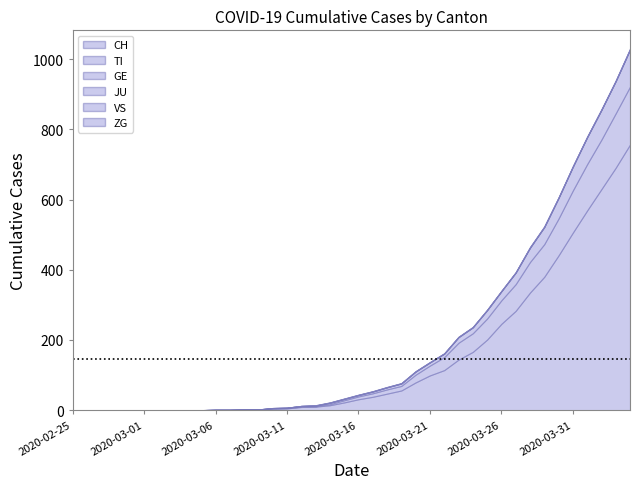

Reading right to left, extract all data points from this chart.

CH: 2020-04-04=757	2020-04-03=691	2020-04-02=630	2020-04-01=569	2020-03-31=506	2020-03-30=441	2020-03-29=380	2020-03-28=335	2020-03-27=283	2020-03-26=246	2020-03-25=201	2020-03-24=166	2020-03-23=144	2020-03-22=114	2020-03-21=99	2020-03-20=79	2020-03-19=56	2020-03-18=47	2020-03-17=38	2020-03-16=31	2020-03-15=22	2020-03-14=14	2020-03-13=10	2020-03-12=9	2020-03-11=5	2020-03-10=4	2020-03-09=2	2020-03-08=2	2020-03-07=1	2020-03-06=1	2020-03-05=0	2020-03-04=0	2020-03-03=0	2020-03-02=0	2020-03-01=0	2020-02-29=0	2020-02-28=0	2020-02-27=0	2020-02-26=0	2020-02-25=0
TI: 2020-04-04=165	2020-04-03=155	2020-04-02=141	2020-04-01=132	2020-03-31=120	2020-03-30=105	2020-03-29=93	2020-03-28=87	2020-03-27=76	2020-03-26=67	2020-03-25=60	2020-03-24=53	2020-03-23=48	2020-03-22=37	2020-03-21=28	2020-03-20=22	2020-03-19=13	2020-03-18=12	2020-03-17=10	2020-03-16=8	2020-03-15=6	2020-03-14=3	2020-03-13=1	2020-03-12=1	2020-03-11=1	2020-03-10=1	2020-03-09=0	2020-03-08=0	2020-03-07=0	2020-03-06=0	2020-03-05=0	2020-03-04=0	2020-03-03=0	2020-03-02=0	2020-03-01=0	2020-02-29=0	2020-02-28=0	2020-02-27=0	2020-02-26=0	2020-02-25=0
GE: 2020-04-04=106	2020-04-03=92	2020-04-02=85	2020-04-01=77	2020-03-31=68	2020-03-30=59	2020-03-29=49	2020-03-28=41	2020-03-27=33	2020-03-26=26	2020-03-25=24	2020-03-24=17	2020-03-23=16	2020-03-22=10	2020-03-21=9	2020-03-20=9	2020-03-19=7	2020-03-18=6	2020-03-17=5	2020-03-16=4	2020-03-15=4	2020-03-14=4	2020-03-13=2	2020-03-12=2	2020-03-11=1	2020-03-10=1	2020-03-09=0	2020-03-08=0	2020-03-07=0	2020-03-06=0	2020-03-05=0	2020-03-04=0	2020-03-03=0	2020-03-02=0	2020-03-01=0	2020-02-29=0	2020-02-28=0	2020-02-27=0	2020-02-26=0	2020-02-25=0
JU: 2020-04-04=0	2020-04-03=0	2020-04-02=0	2020-04-01=0	2020-03-31=0	2020-03-30=0	2020-03-29=0	2020-03-28=0	2020-03-27=0	2020-03-26=0	2020-03-25=0	2020-03-24=0	2020-03-23=0	2020-03-22=0	2020-03-21=0	2020-03-20=0	2020-03-19=0	2020-03-18=0	2020-03-17=0	2020-03-16=0	2020-03-15=0	2020-03-14=0	2020-03-13=0	2020-03-12=0	2020-03-11=0	2020-03-10=0	2020-03-09=0	2020-03-08=0	2020-03-07=0	2020-03-06=0	2020-03-05=0	2020-03-04=0	2020-03-03=0	2020-03-02=0	2020-03-01=0	2020-02-29=0	2020-02-28=0	2020-02-27=0	2020-02-26=0	2020-02-25=0
VS: 2020-04-04=1	2020-04-03=1	2020-04-02=1	2020-04-01=1	2020-03-31=1	2020-03-30=1	2020-03-29=1	2020-03-28=1	2020-03-27=1	2020-03-26=1	2020-03-25=1	2020-03-24=1	2020-03-23=1	2020-03-22=1	2020-03-21=1	2020-03-20=1	2020-03-19=1	2020-03-18=1	2020-03-17=1	2020-03-16=1	2020-03-15=1	2020-03-14=1	2020-03-13=1	2020-03-12=0	2020-03-11=0	2020-03-10=0	2020-03-09=0	2020-03-08=0	2020-03-07=0	2020-03-06=0	2020-03-05=0	2020-03-04=0	2020-03-03=0	2020-03-02=0	2020-03-01=0	2020-02-29=0	2020-02-28=0	2020-02-27=0	2020-02-26=0	2020-02-25=0
ZG: 2020-04-04=2	2020-04-03=1	2020-04-02=1	2020-04-01=1	2020-03-31=1	2020-03-30=1	2020-03-29=1	2020-03-28=1	2020-03-27=0	2020-03-26=0	2020-03-25=0	2020-03-24=0	2020-03-23=0	2020-03-22=0	2020-03-21=0	2020-03-20=0	2020-03-19=0	2020-03-18=0	2020-03-17=0	2020-03-16=0	2020-03-15=0	2020-03-14=0	2020-03-13=0	2020-03-12=0	2020-03-11=0	2020-03-10=0	2020-03-09=0	2020-03-08=0	2020-03-07=0	2020-03-06=0	2020-03-05=0	2020-03-04=0	2020-03-03=0	2020-03-02=0	2020-03-01=0	2020-02-29=0	2020-02-28=0	2020-02-27=0	2020-02-26=0	2020-02-25=0